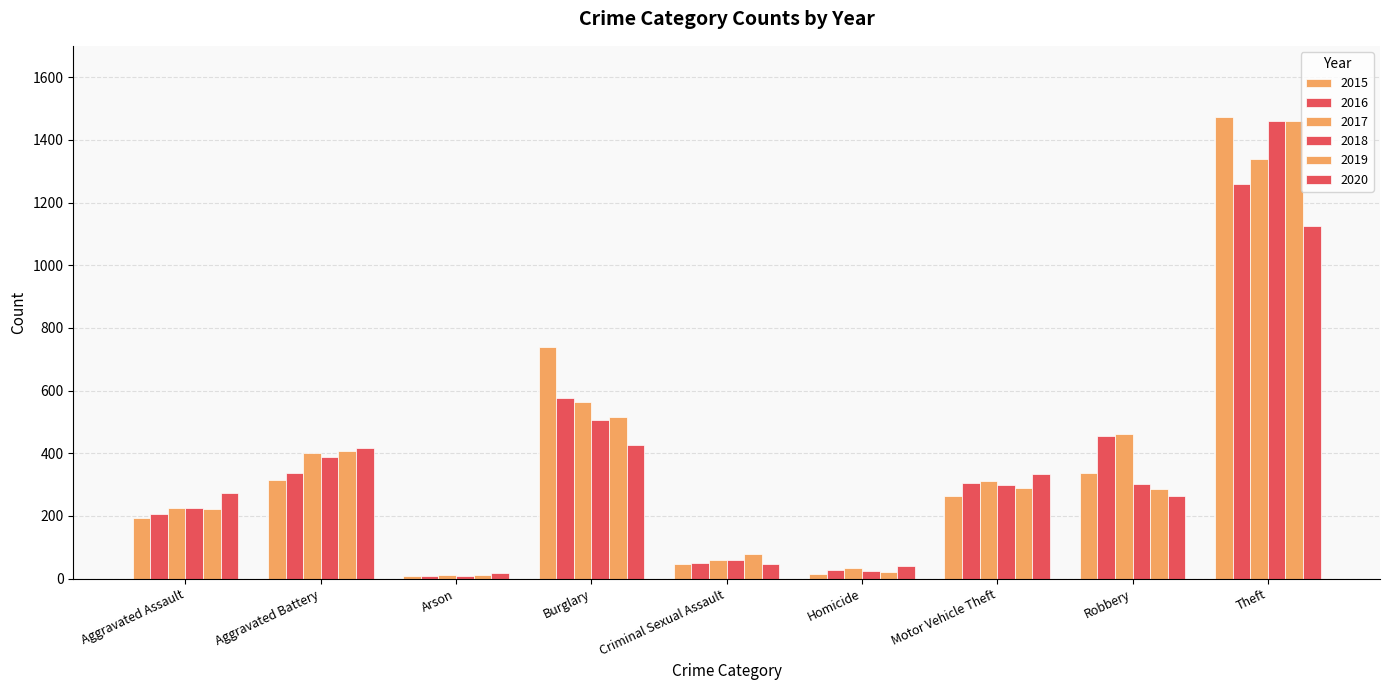

At Burglary, list the series in order from smallest to largest.

2020, 2018, 2019, 2017, 2016, 2015